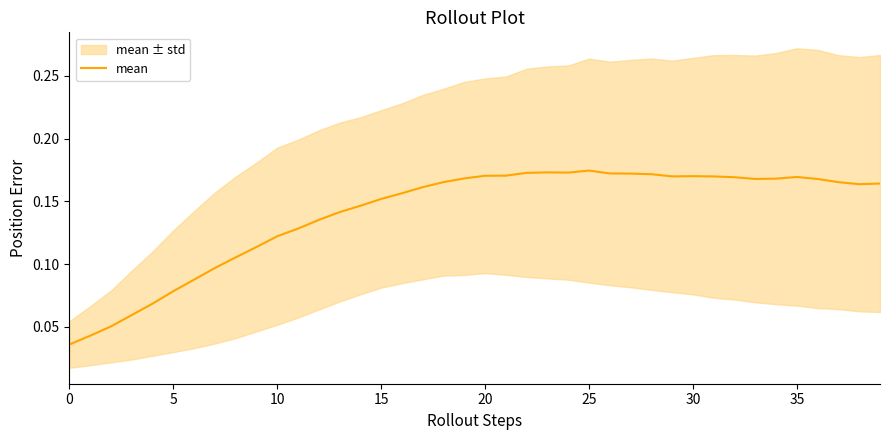

What is the approximate value at 29?

0.2